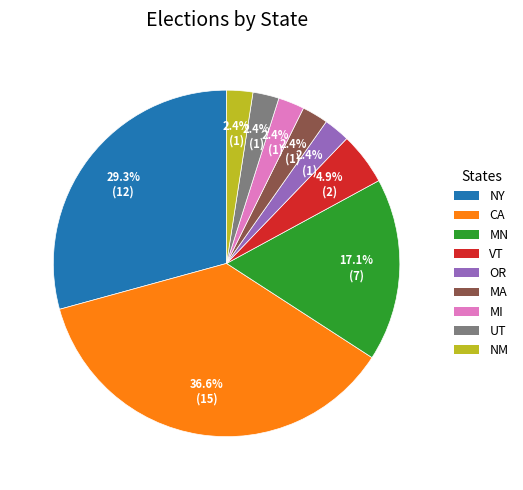

Is there any slice that represents more than half of the pie?

No